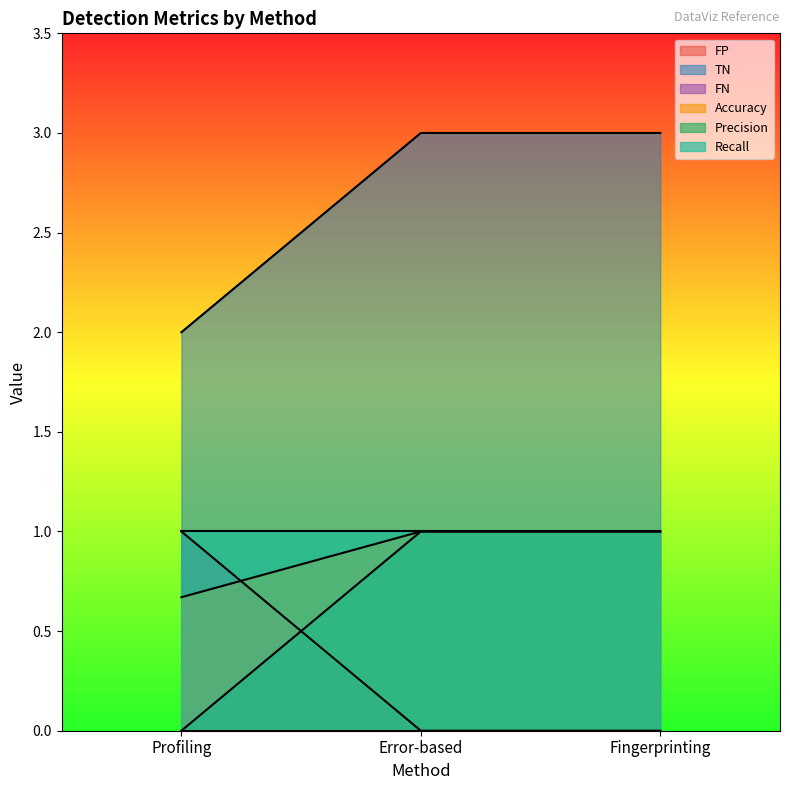

What is the difference between the highest and lowest values at Profiling?

2.0